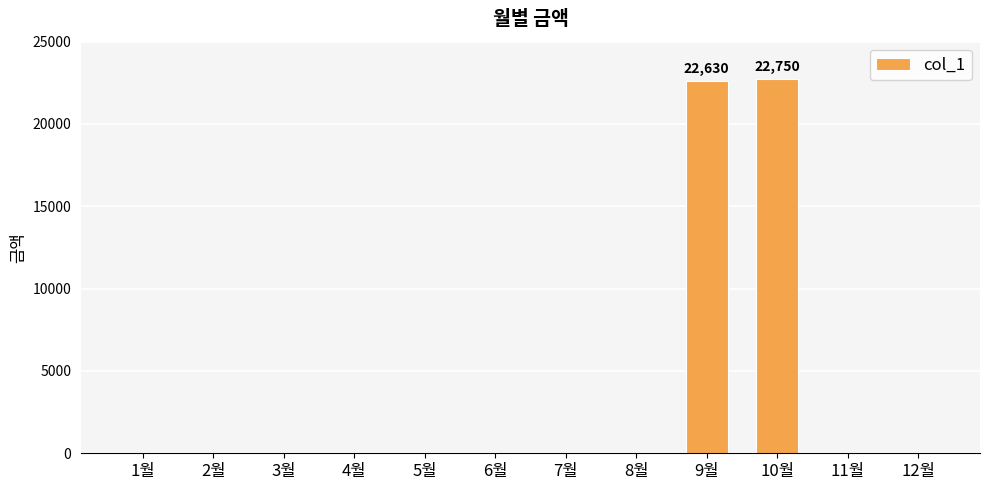

What is the change in value from 5월 to 10월?

+22750